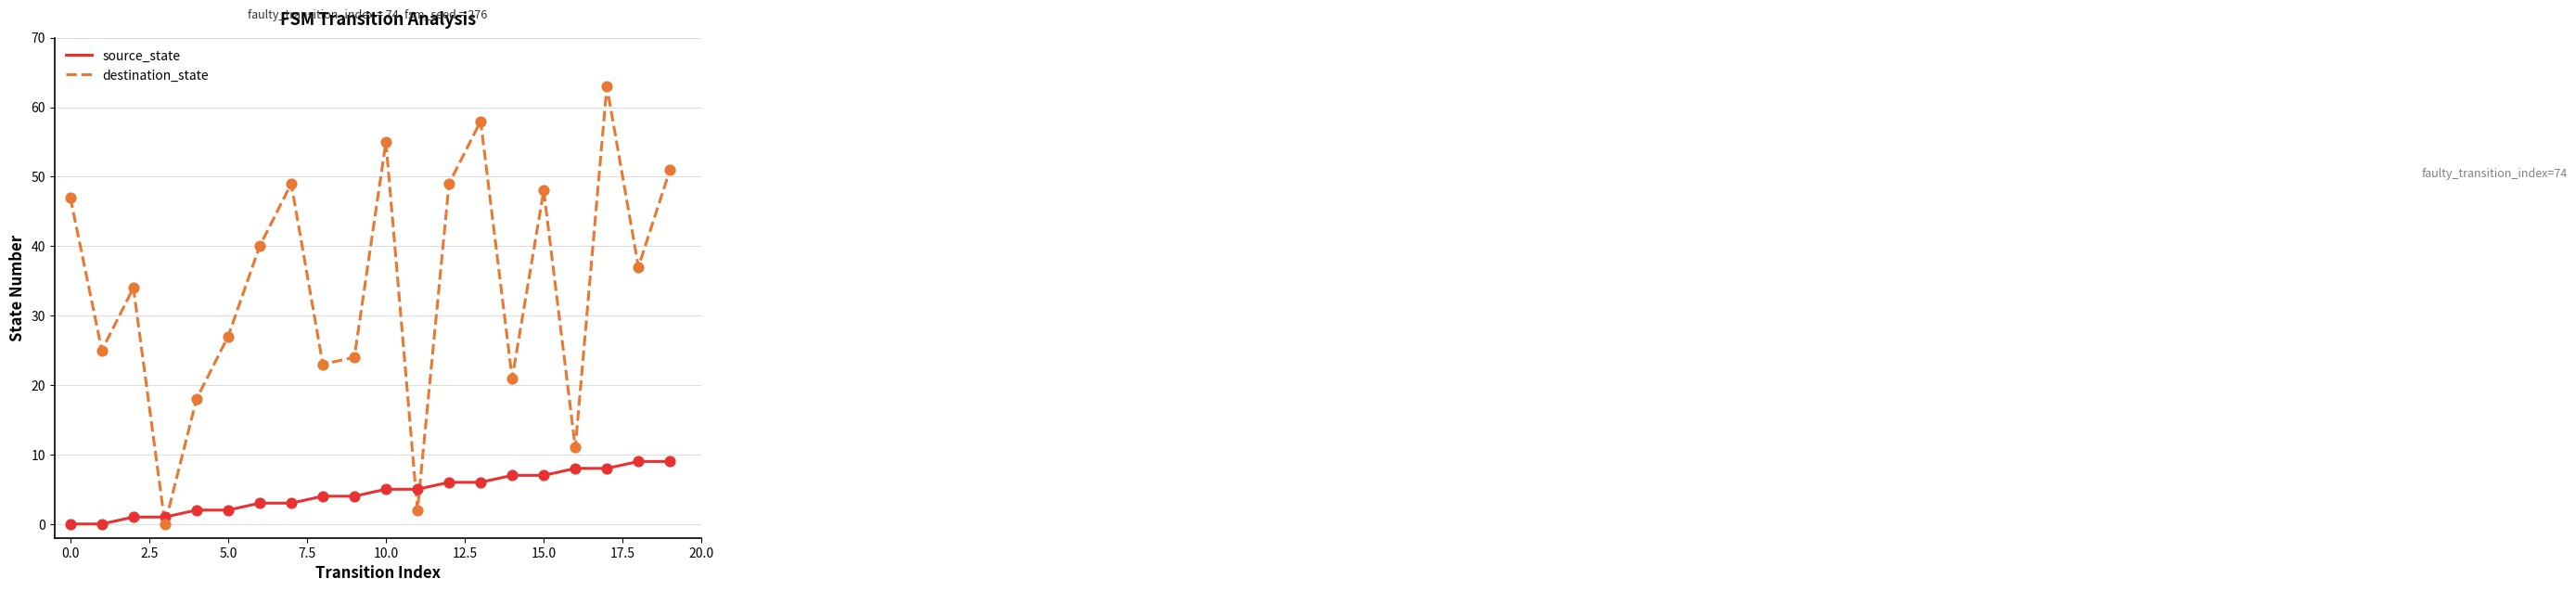

At how many categories does at least one series exceed 3?

19